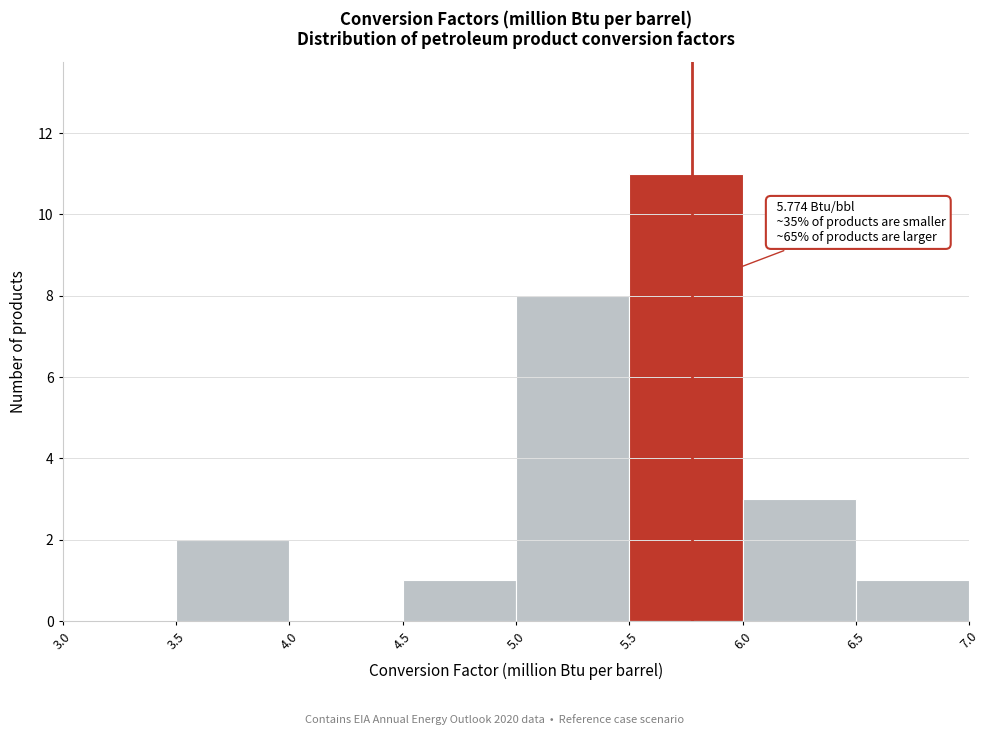

Which range on the x-axis has the tallest bar?

5.5 to 6.0